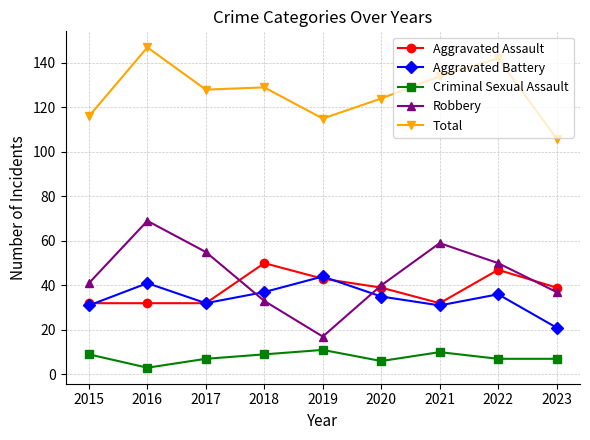

Which series has the largest total across all categories?

Total